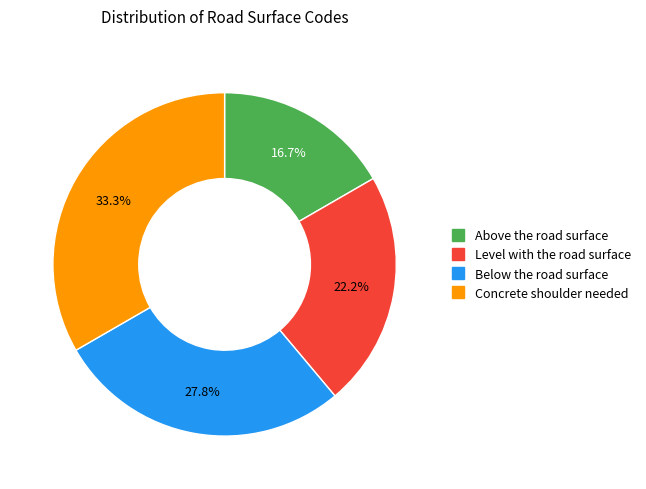

Rank the categories by value from highest to lowest.

Concrete shoulder needed, Below the road surface, Level with the road surface, Above the road surface